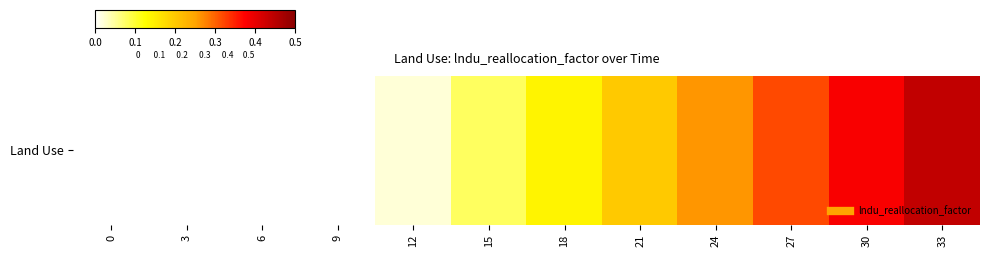

How many series are shown in this chart?

1